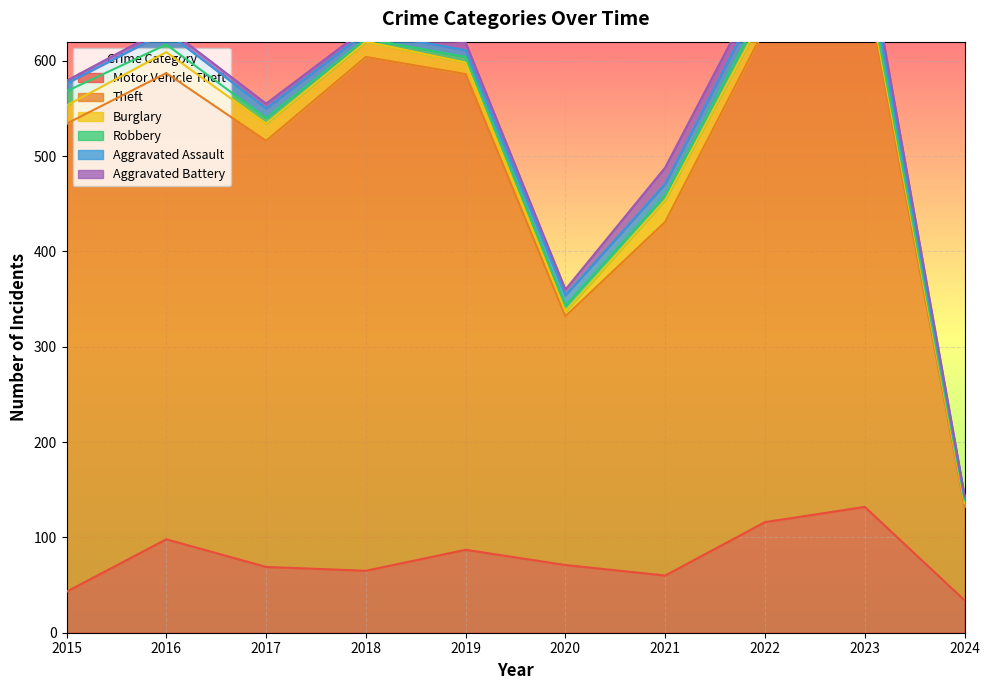

True or false: Motor Vehicle Theft has more than 2 interior local peaks.

True